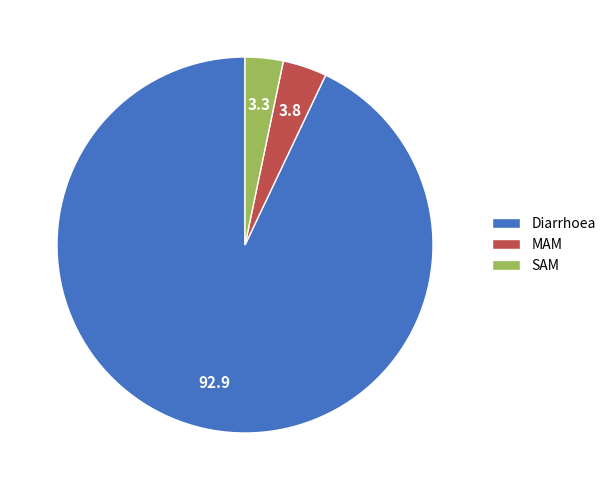

Which has a higher value, Diarrhoea or SAM?

Diarrhoea